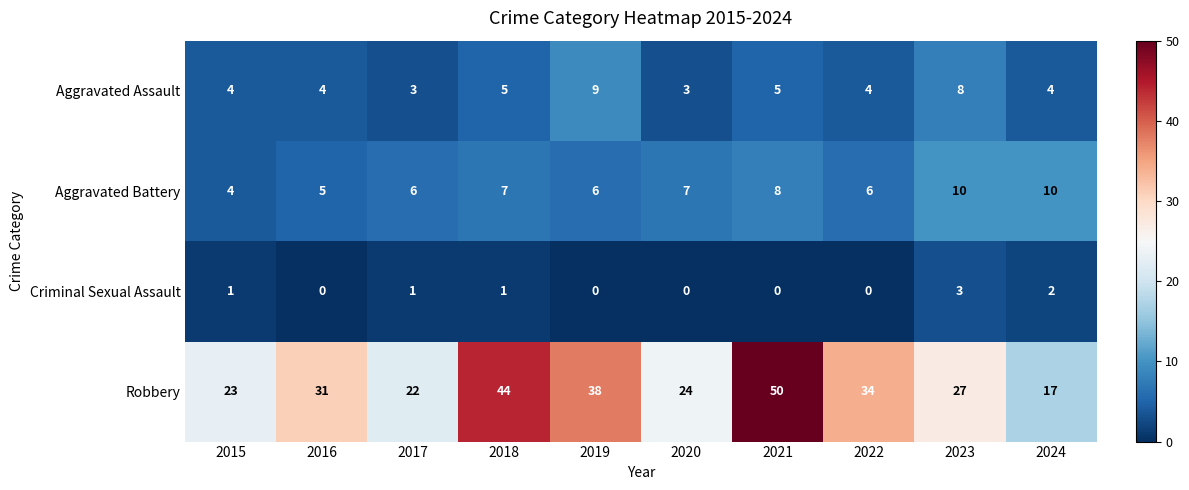

What is the difference between the highest and lowest values at 2021?

50